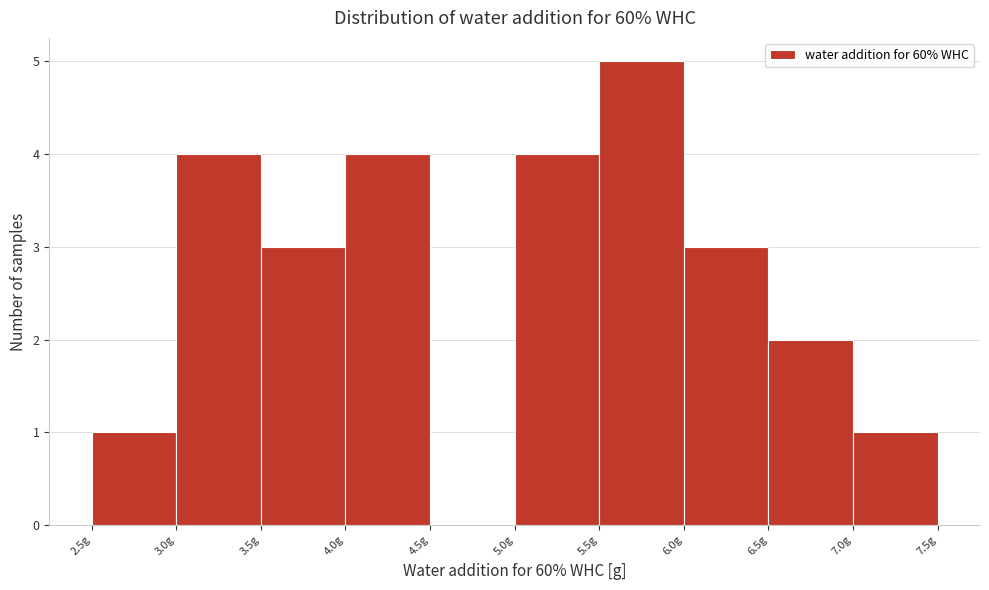

Reading left to right, transcribe this chart: for each bar, give the range it covers on the x-axis and its height. The values are not printed on the chart, so give them approximately, as read against the axis.

2.5 to 3.0: 1
3.0 to 3.5: 4
3.5 to 4.0: 3
4.0 to 4.5: 4
4.5 to 5.0: 0
5.0 to 5.5: 4
5.5 to 6.0: 5
6.0 to 6.5: 3
6.5 to 7.0: 2
7.0 to 7.5: 1